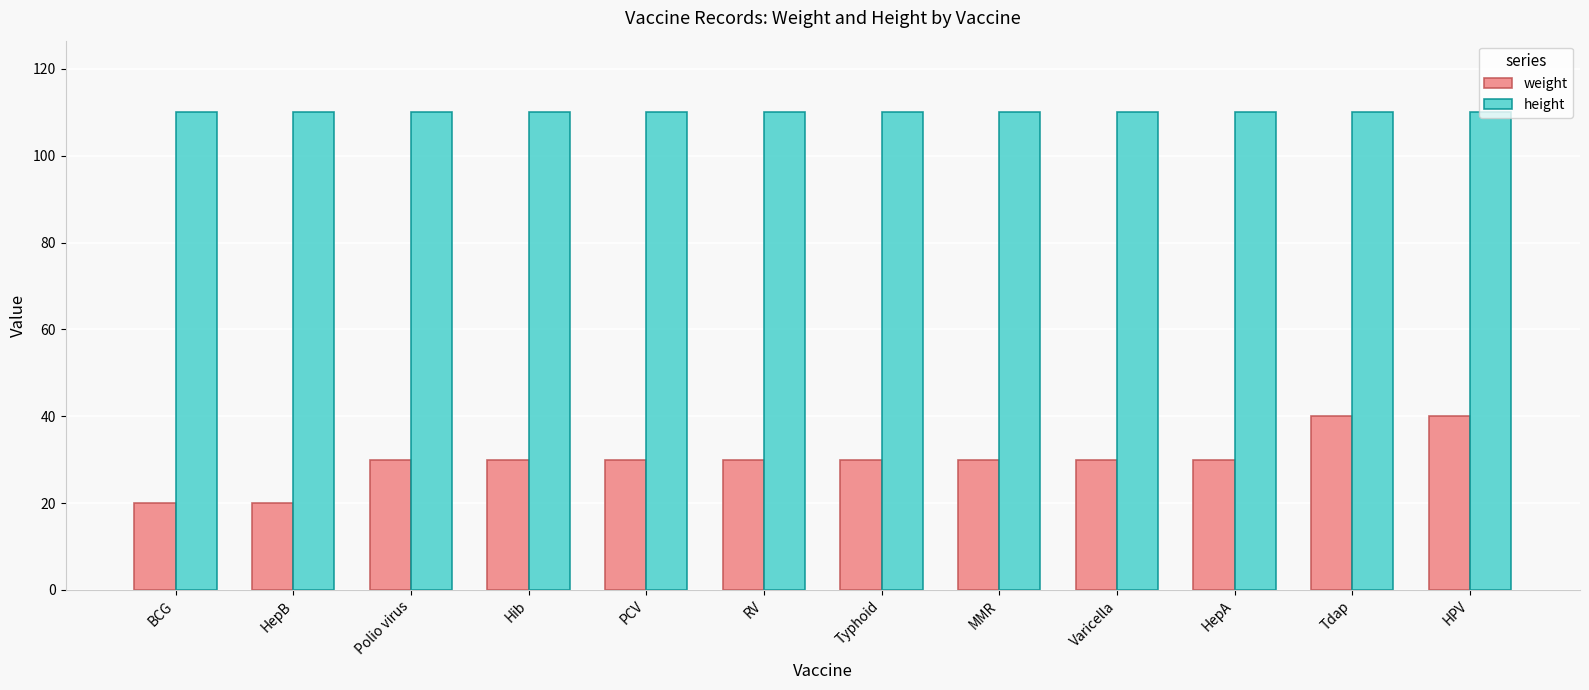

How many groups of bars are there?

12